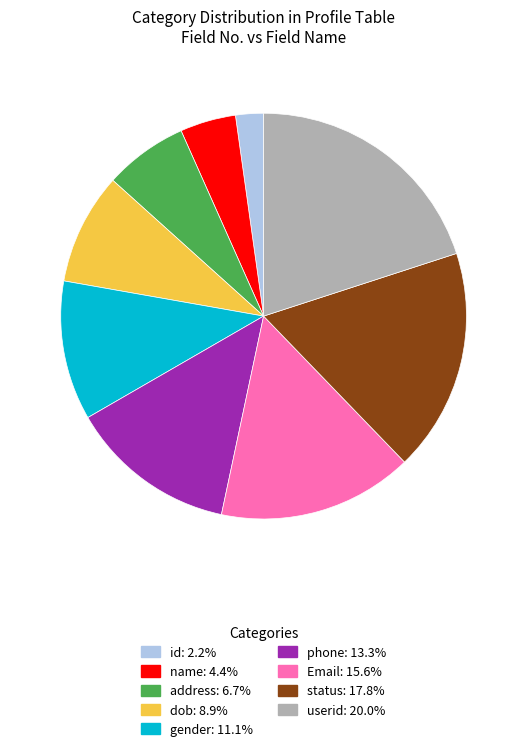

Which slice is the largest?

userid